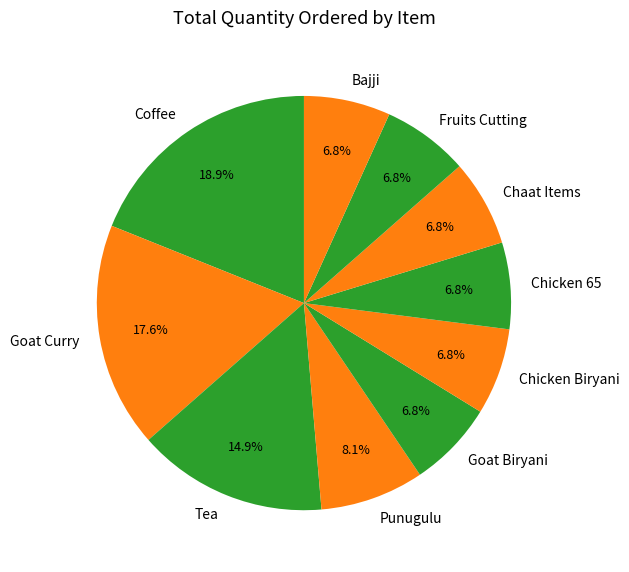

Which slice is the largest?

Coffee